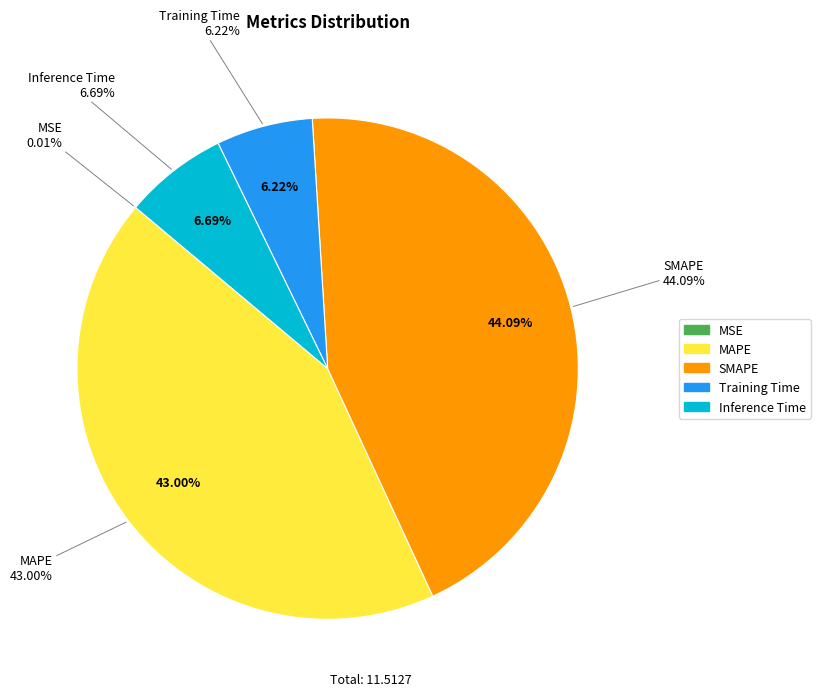

Which slice is the largest?

SMAPE